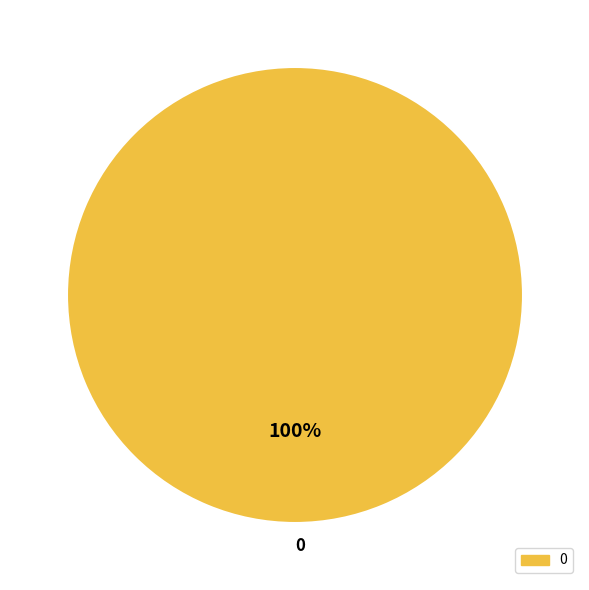

The 0 slice represents 100% of the pie. True or false?

True